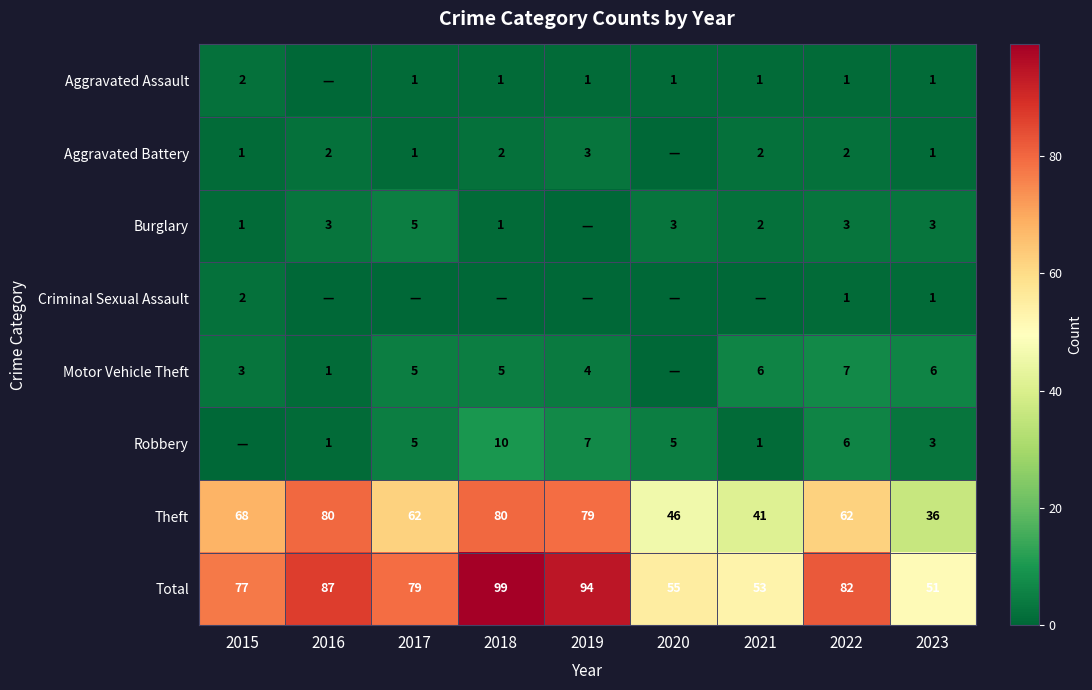

Is the value of Motor Vehicle Theft at 2018 greater than the value of Total at 2015?

No